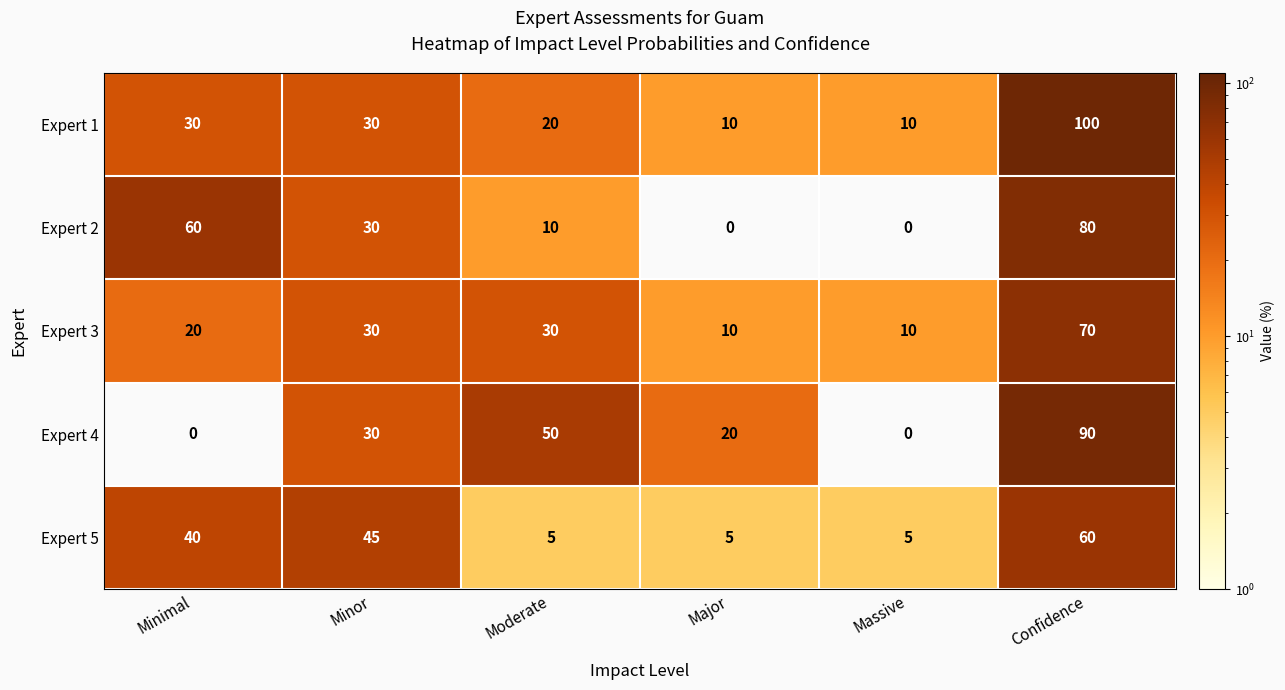

The value of Expert 3 at Confidence is 104. True or false?

False